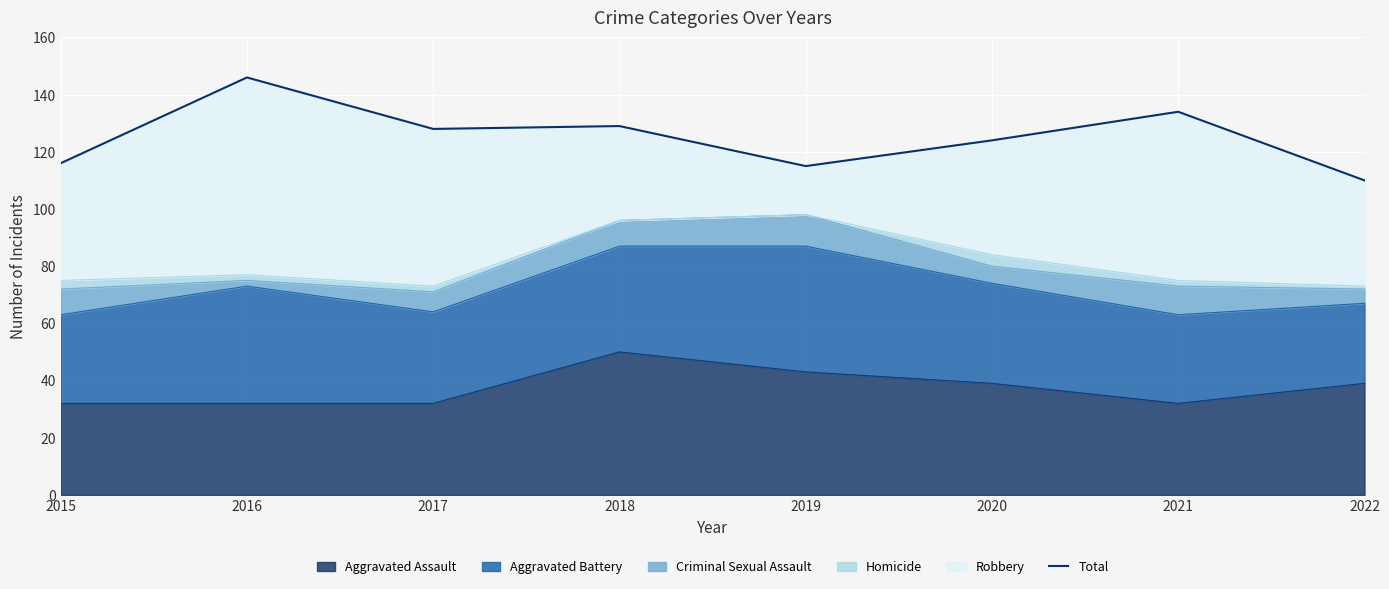

True or false: the data shows 216 at 2020.

False